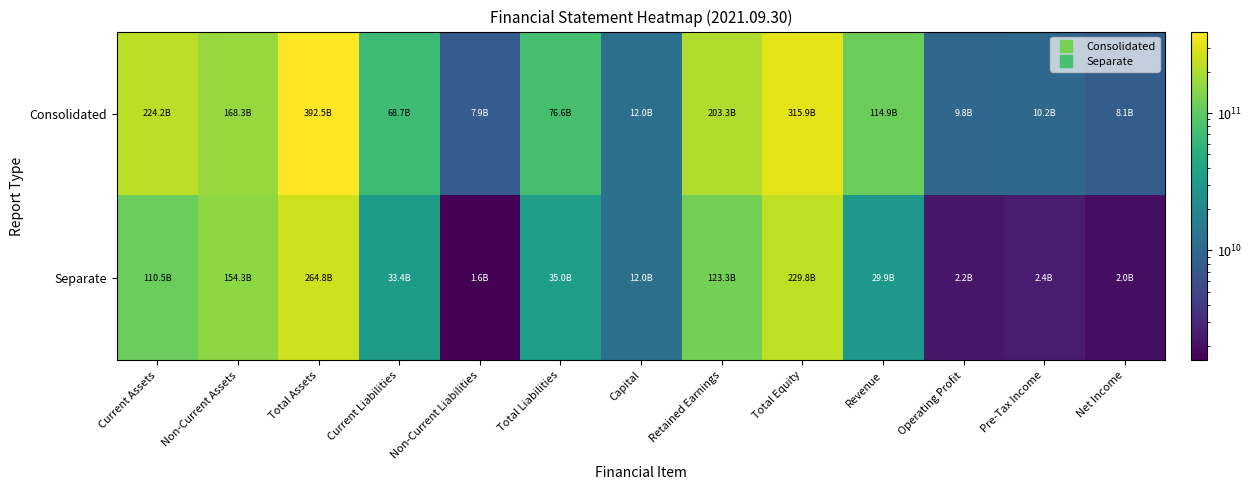

Rank the series by their average value, from lowest to highest.

Separate, Consolidated